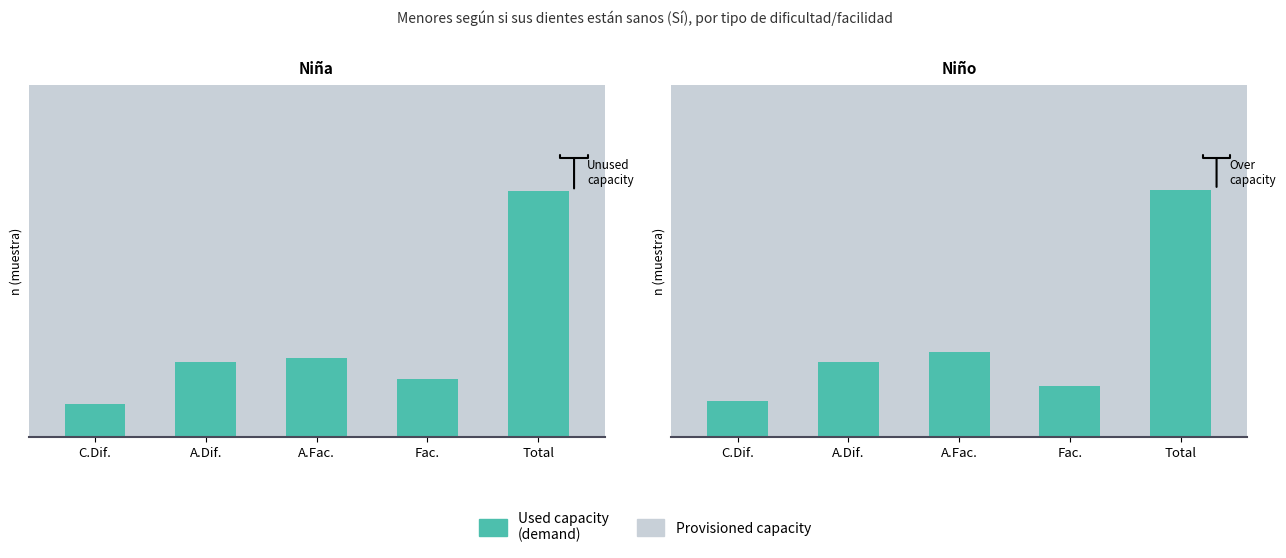

How many categories are shown in the chart?

5